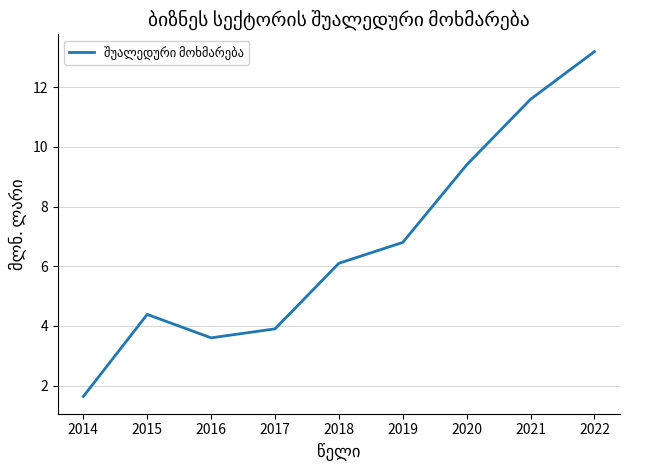

Reading left to right, list all the values displayed in this chart.

2014=1.6	2015=4.4	2016=3.6	2017=3.9	2018=6.1	2019=6.8	2020=9.4	2021=11.6	2022=13.2